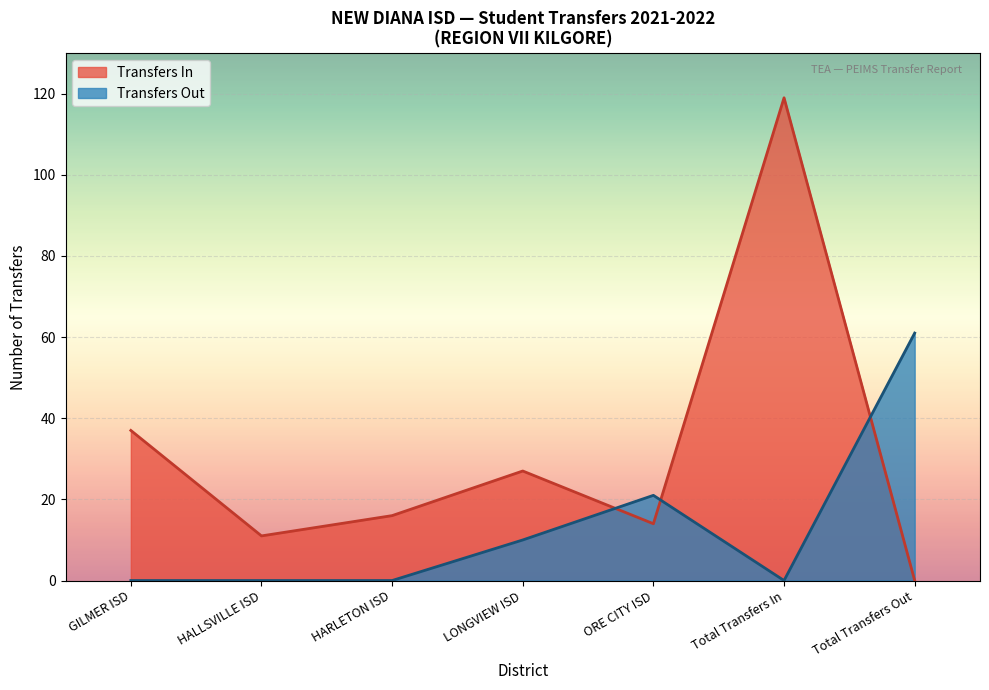

What position from the left is Total Transfers In?

6